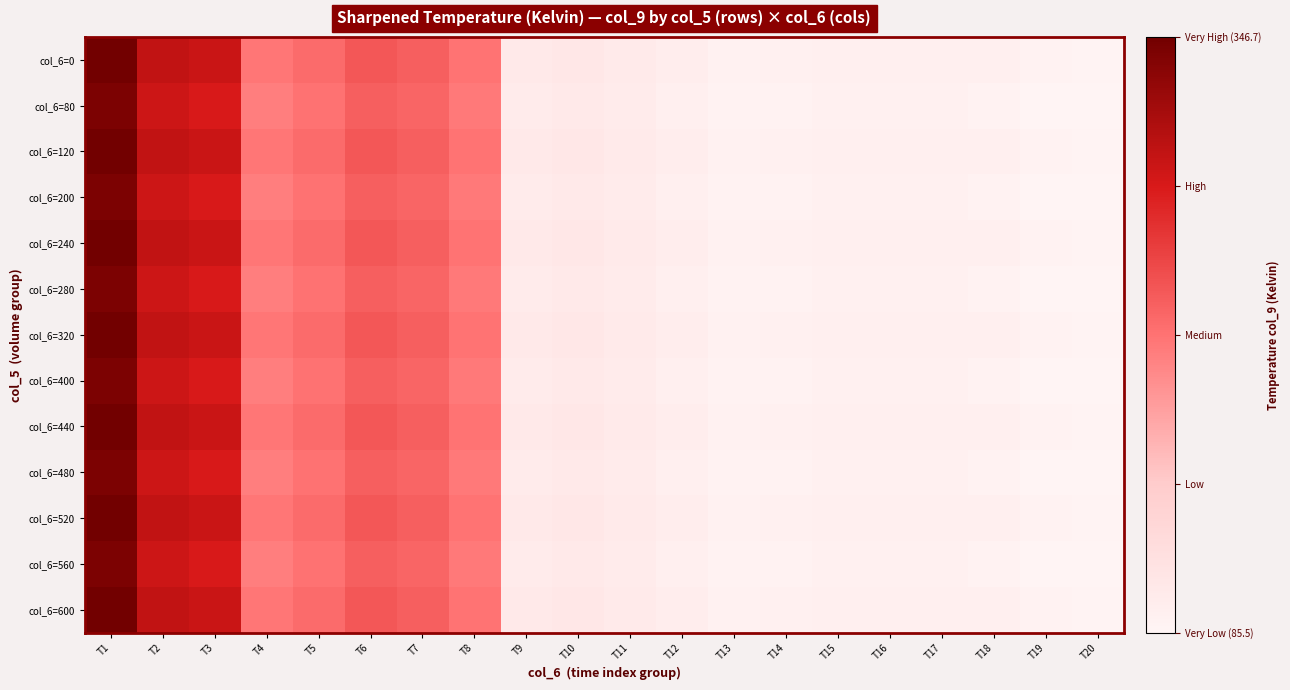

Reading left to right, extract all data points from this chart.

col_6=0: T1=346.7	T2=296.1	T3=290.9	T4=213.6	T5=221.2	T6=235.8	T7=230.0	T8=215.3	T9=103.5	T10=107.8	T11=102.8	T12=97.2	T13=91.3	T14=93.2	T15=95.2	T16=94.8	T17=94.6	T18=93.8	T19=90.0	T20=88.6
col_6=80: T1=339.9	T2=289.4	T3=281.1	T4=207.3	T5=217.0	T6=230.3	T7=225.7	T8=211.1	T9=99.9	T10=104.2	T11=100.0	T12=94.0	T13=88.7	T14=90.5	T15=91.8	T16=91.9	T17=91.9	T18=89.8	T19=87.3	T20=85.5
col_6=120: T1=346.7	T2=296.1	T3=290.9	T4=213.6	T5=221.2	T6=235.8	T7=230.0	T8=215.3	T9=103.5	T10=107.8	T11=102.8	T12=97.2	T13=91.3	T14=93.2	T15=95.2	T16=94.8	T17=94.6	T18=93.8	T19=90.0	T20=88.6
col_6=200: T1=339.9	T2=289.4	T3=281.1	T4=207.3	T5=217.0	T6=230.3	T7=225.7	T8=211.1	T9=99.9	T10=104.2	T11=100.0	T12=94.0	T13=88.7	T14=90.5	T15=91.8	T16=91.9	T17=91.9	T18=89.8	T19=87.3	T20=85.5
col_6=240: T1=346.7	T2=296.1	T3=290.9	T4=213.6	T5=221.2	T6=235.8	T7=230.0	T8=215.3	T9=103.5	T10=107.8	T11=102.8	T12=97.2	T13=91.3	T14=93.2	T15=95.2	T16=94.8	T17=94.6	T18=93.8	T19=90.0	T20=88.6
col_6=280: T1=339.9	T2=289.4	T3=281.1	T4=207.3	T5=217.0	T6=230.3	T7=225.7	T8=211.1	T9=99.9	T10=104.2	T11=100.0	T12=94.0	T13=88.7	T14=90.5	T15=91.8	T16=91.9	T17=91.9	T18=89.8	T19=87.3	T20=85.5
col_6=320: T1=346.7	T2=296.1	T3=290.9	T4=213.6	T5=221.2	T6=235.8	T7=230.0	T8=215.3	T9=103.5	T10=107.8	T11=102.8	T12=97.2	T13=91.3	T14=93.2	T15=95.2	T16=94.8	T17=94.6	T18=93.8	T19=90.0	T20=88.6
col_6=400: T1=339.9	T2=289.4	T3=281.1	T4=207.3	T5=217.0	T6=230.3	T7=225.7	T8=211.1	T9=99.9	T10=104.2	T11=100.0	T12=94.0	T13=88.7	T14=90.5	T15=91.8	T16=91.9	T17=91.9	T18=89.8	T19=87.3	T20=85.5
col_6=440: T1=346.7	T2=296.1	T3=290.9	T4=213.6	T5=221.2	T6=235.8	T7=230.0	T8=215.3	T9=103.5	T10=107.8	T11=102.8	T12=97.2	T13=91.3	T14=93.2	T15=95.2	T16=94.8	T17=94.6	T18=93.8	T19=90.0	T20=88.6
col_6=480: T1=339.9	T2=289.4	T3=281.1	T4=207.3	T5=217.0	T6=230.3	T7=225.7	T8=211.1	T9=99.9	T10=104.2	T11=100.0	T12=94.0	T13=88.7	T14=90.5	T15=91.8	T16=91.9	T17=91.9	T18=89.8	T19=87.3	T20=85.5
col_6=520: T1=346.7	T2=296.1	T3=290.9	T4=213.6	T5=221.2	T6=235.8	T7=230.0	T8=215.3	T9=103.5	T10=107.8	T11=102.8	T12=97.2	T13=91.3	T14=93.2	T15=95.2	T16=94.8	T17=94.6	T18=93.8	T19=90.0	T20=88.6
col_6=560: T1=339.9	T2=289.4	T3=281.1	T4=207.3	T5=217.0	T6=230.3	T7=225.7	T8=211.1	T9=99.9	T10=104.2	T11=100.0	T12=94.0	T13=88.7	T14=90.5	T15=91.8	T16=91.9	T17=91.9	T18=89.8	T19=87.3	T20=85.5
col_6=600: T1=346.7	T2=296.1	T3=290.9	T4=213.6	T5=221.2	T6=235.8	T7=230.0	T8=215.3	T9=103.5	T10=107.8	T11=102.8	T12=97.2	T13=91.3	T14=93.2	T15=95.2	T16=94.8	T17=94.6	T18=93.8	T19=90.0	T20=88.6